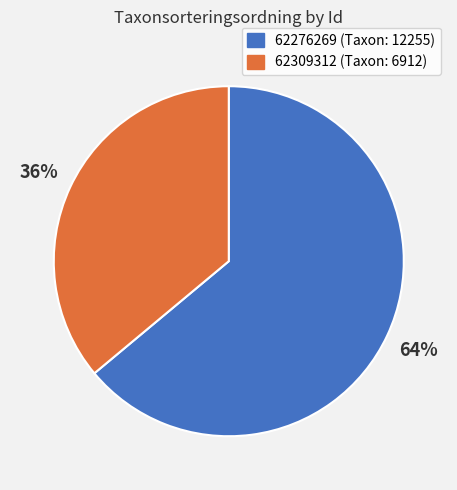

Does 62276269 account for over 50% of the chart?

Yes